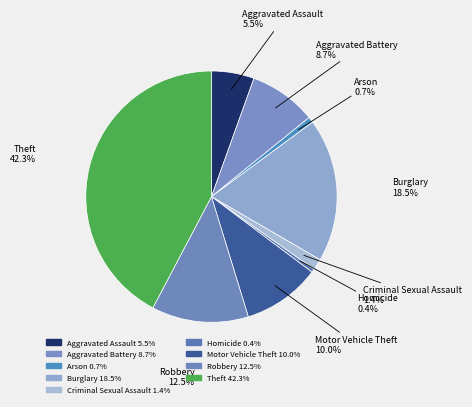

Count the number of slices in the pie.

9